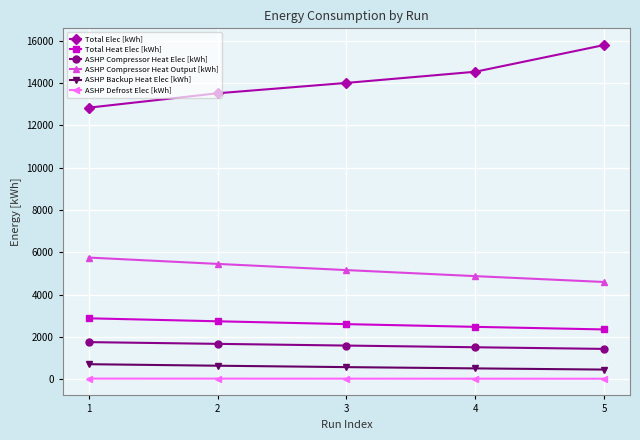

Which series has the largest range (max minus min)?

Total Elec [kWh]